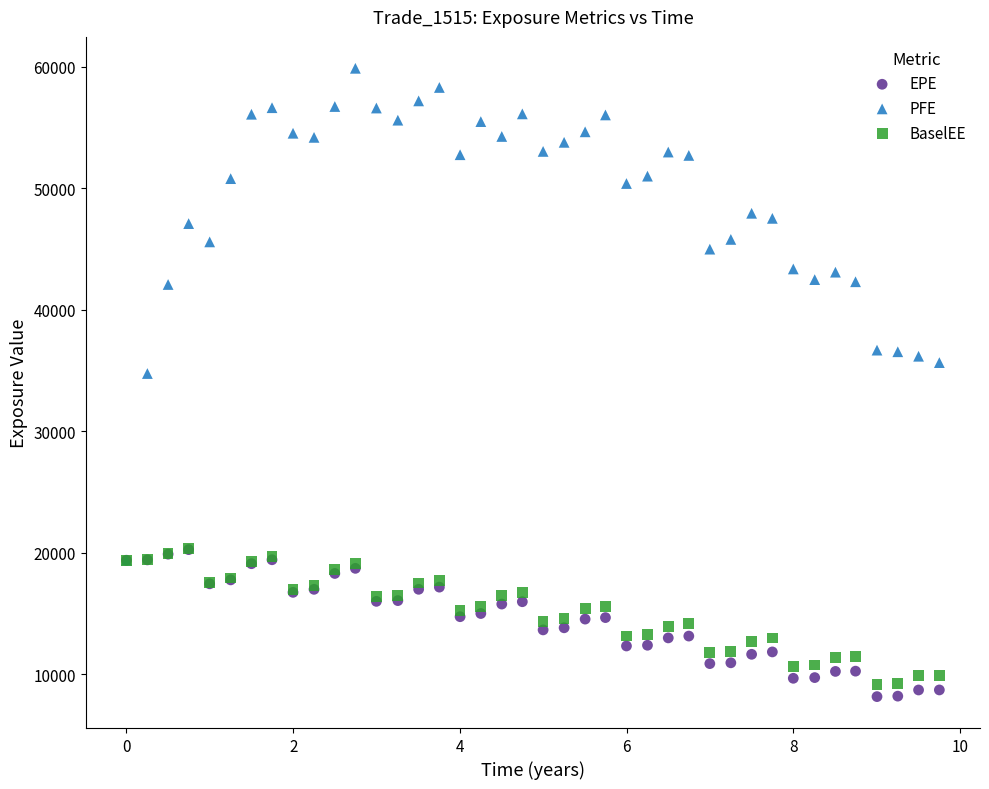

Across all series, what Y value is closest to 34003?

34738.8